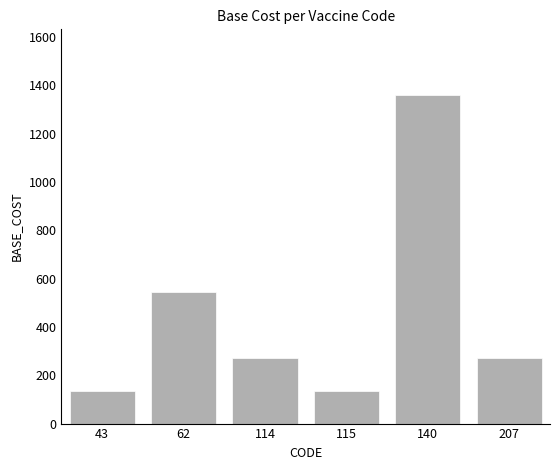

What is the ratio of the value at 62 to the value at 43?

4.0